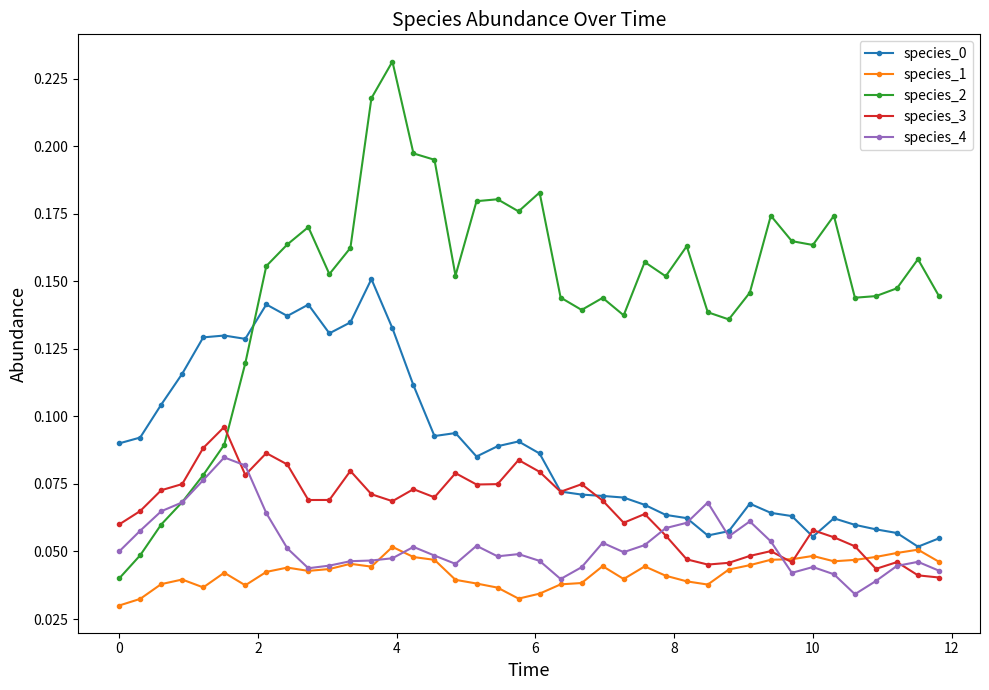

How many species_0 values are between 0 and 1?

40